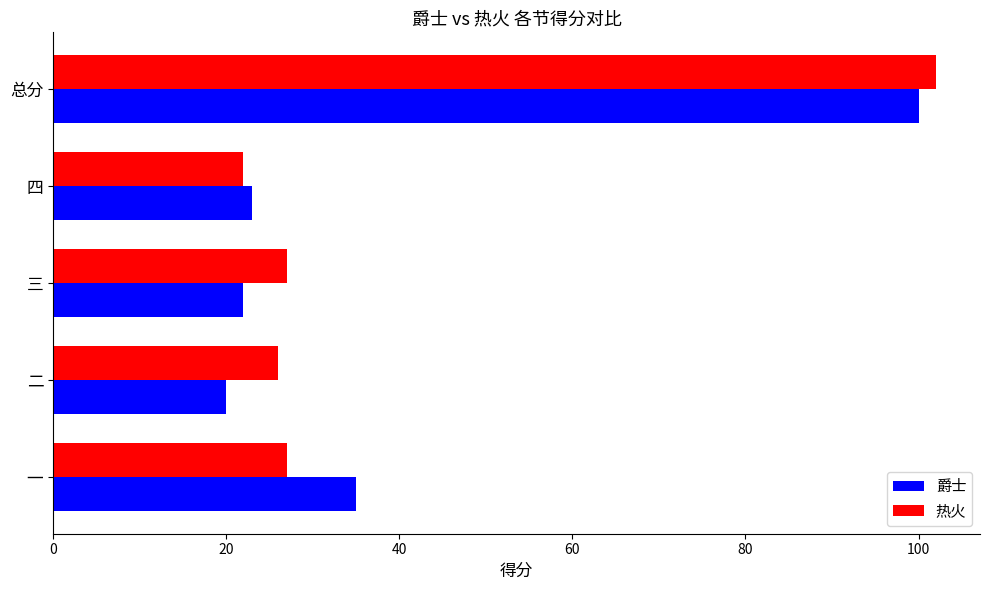

Is it true that 爵士 equals 31 at 二?

False